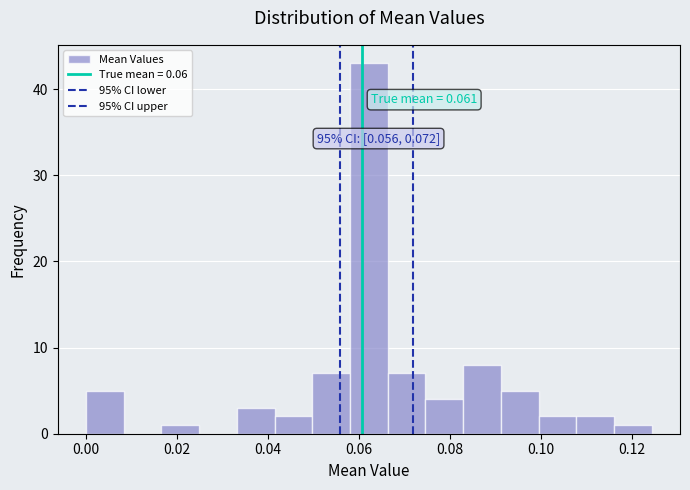

Which range on the x-axis has the tallest bar?

0.058 to 0.066